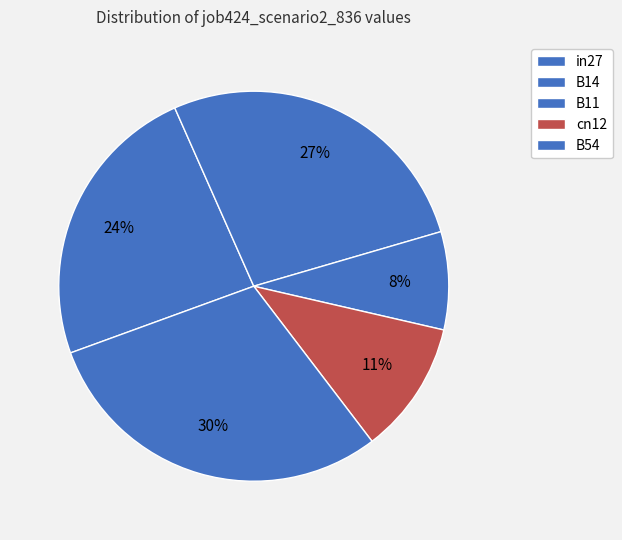

Which slice is the smallest?

B11